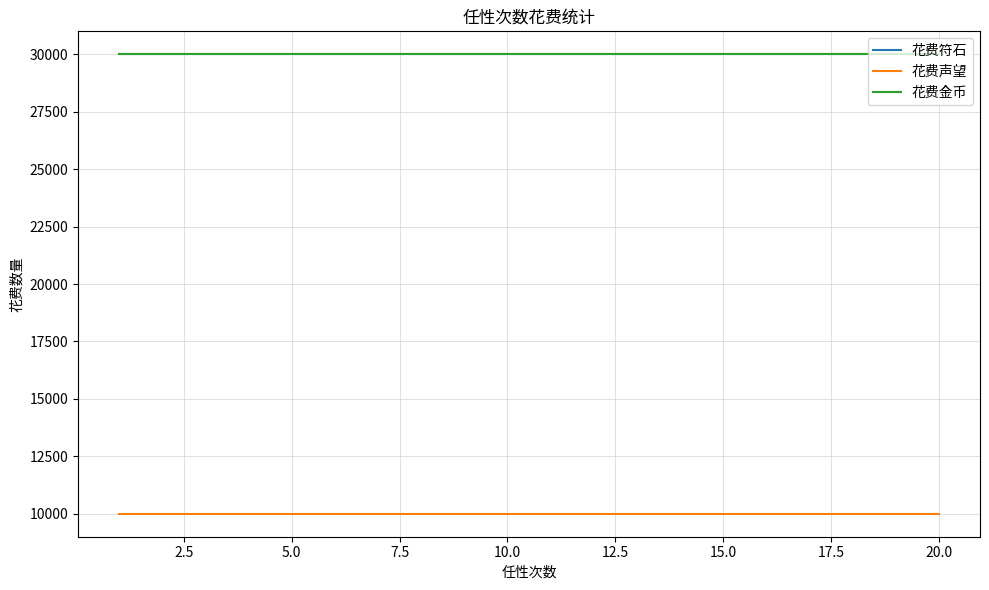

Does the chart have visible grid lines?

Yes